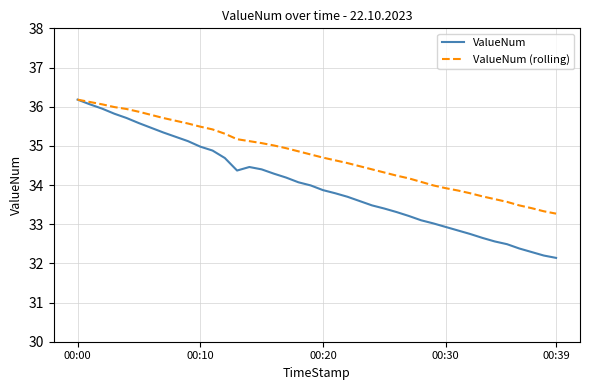

What is the lowest value of the ValueNum (rolling) series?

33.3